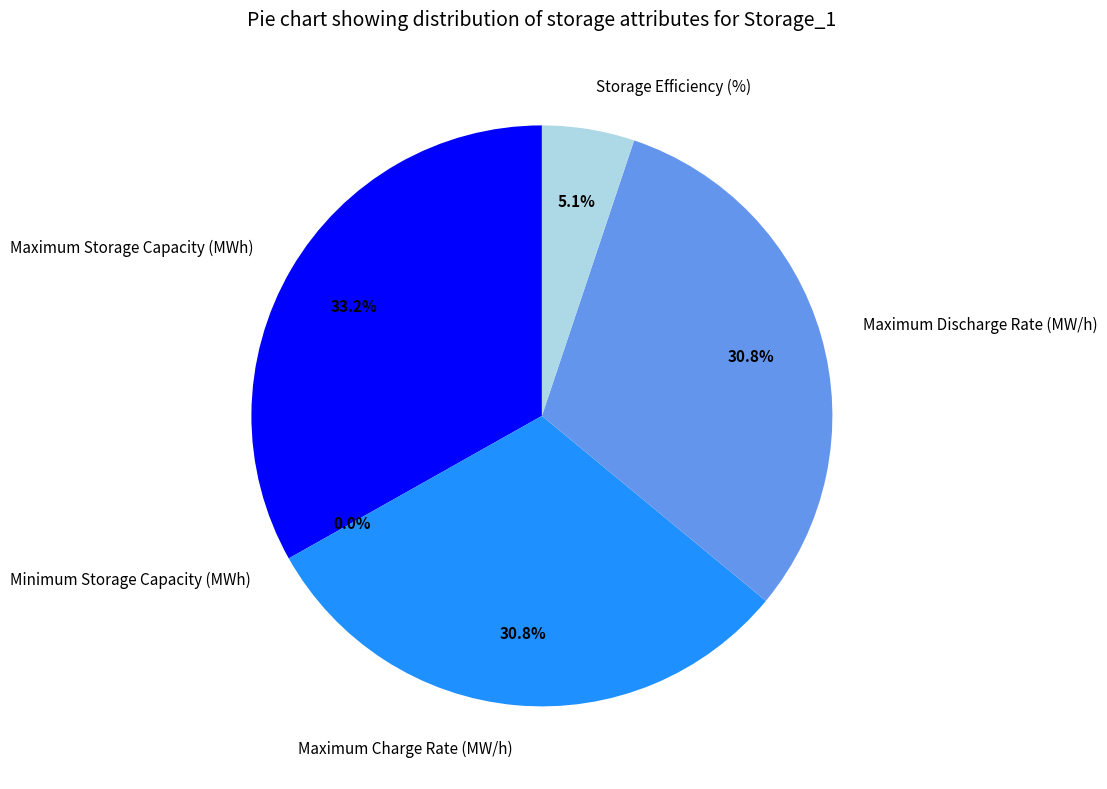

How much of the chart is everything except Maximum Discharge Rate (MW/h)?

69.2%